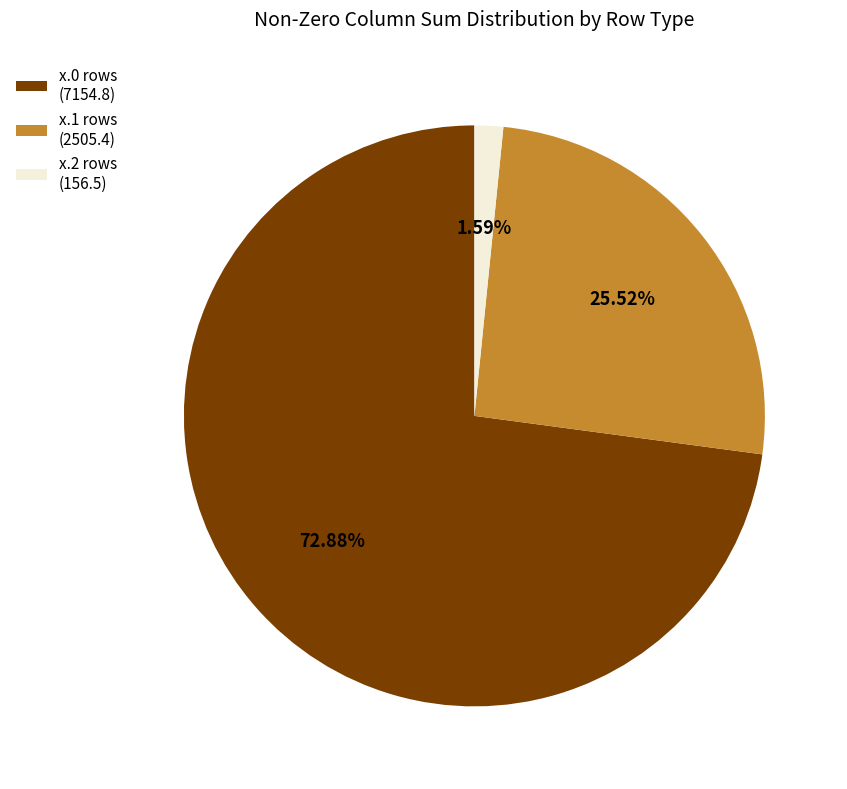

Between x.2 rows (156.5) and x.0 rows (7154.8), which is larger?

x.0 rows (7154.8)